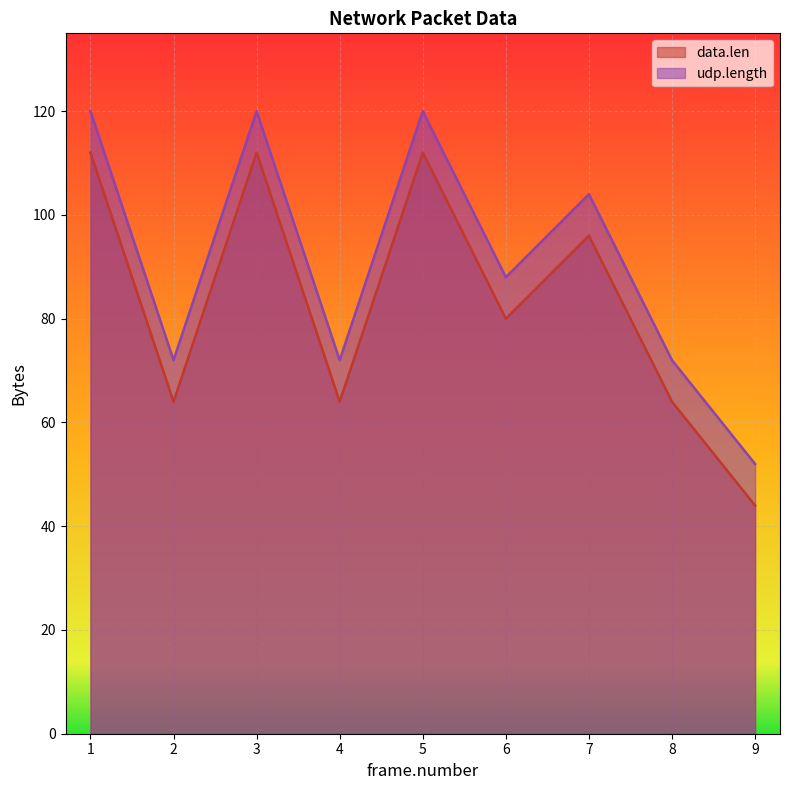

What is the value of the data.len point at the 3rd from the left?

112